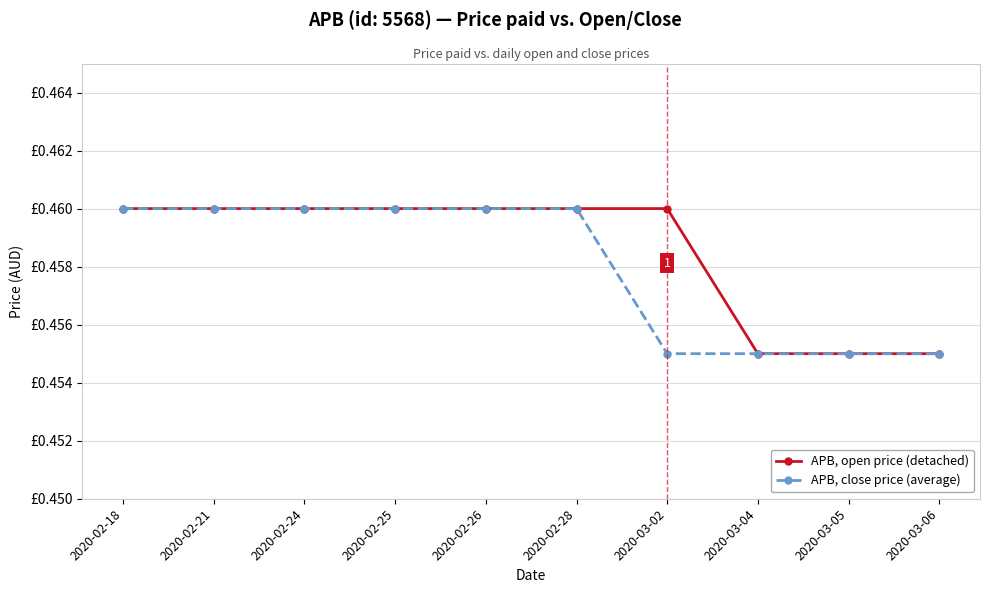

True or false: APB, close price (average) has a value of 0.3 at 2020-03-02.

False